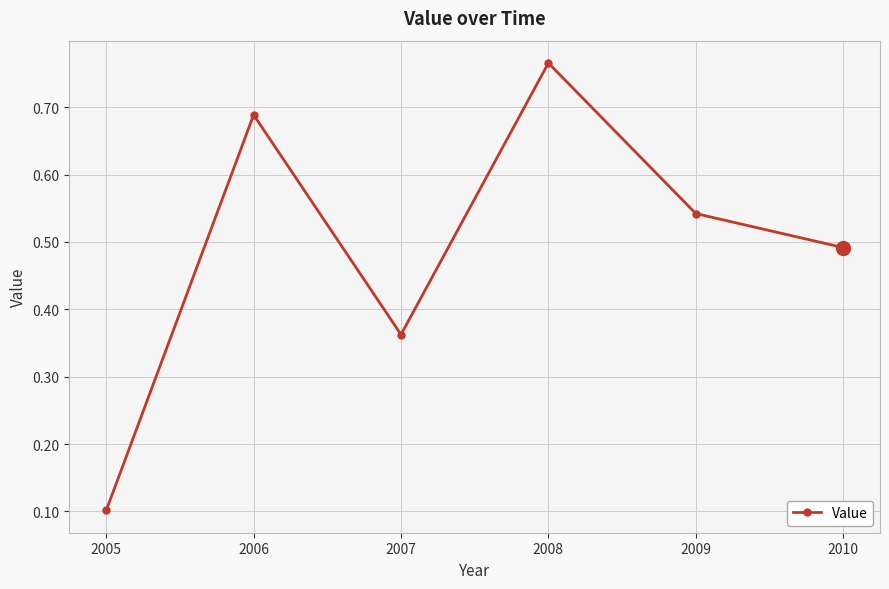

List the labels in order of value, largest first.

2008, 2006, 2009, 2010, 2007, 2005